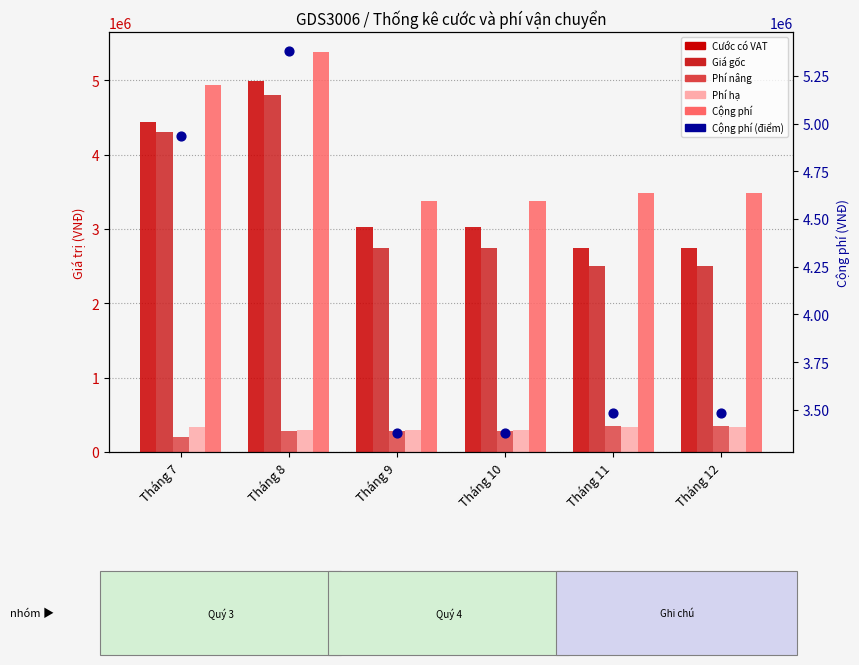

At how many categories does at least one series exceed 3464962?

4